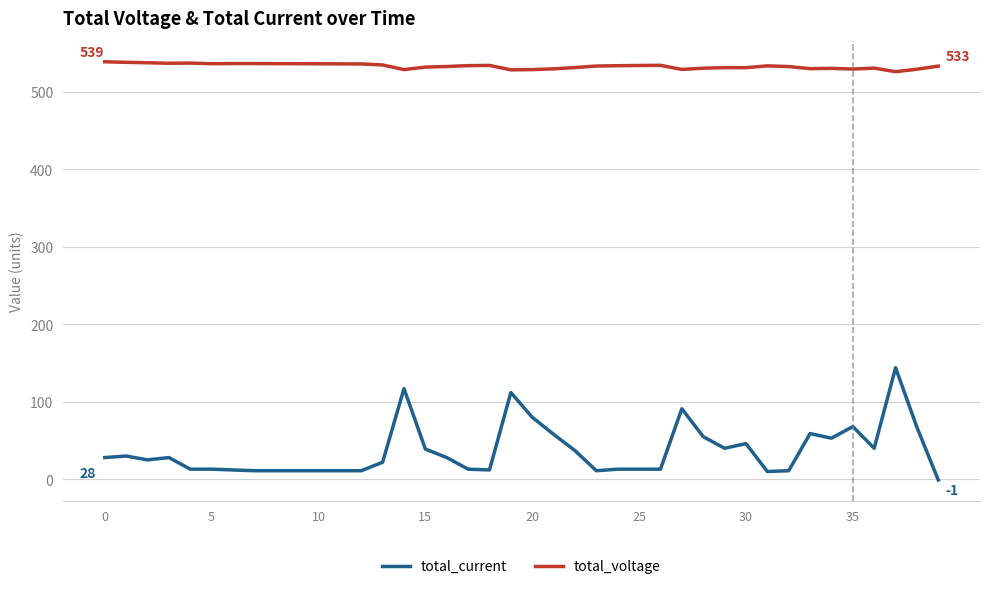

What is the difference between the maximum and minimum values in the total_voltage series?

12.8